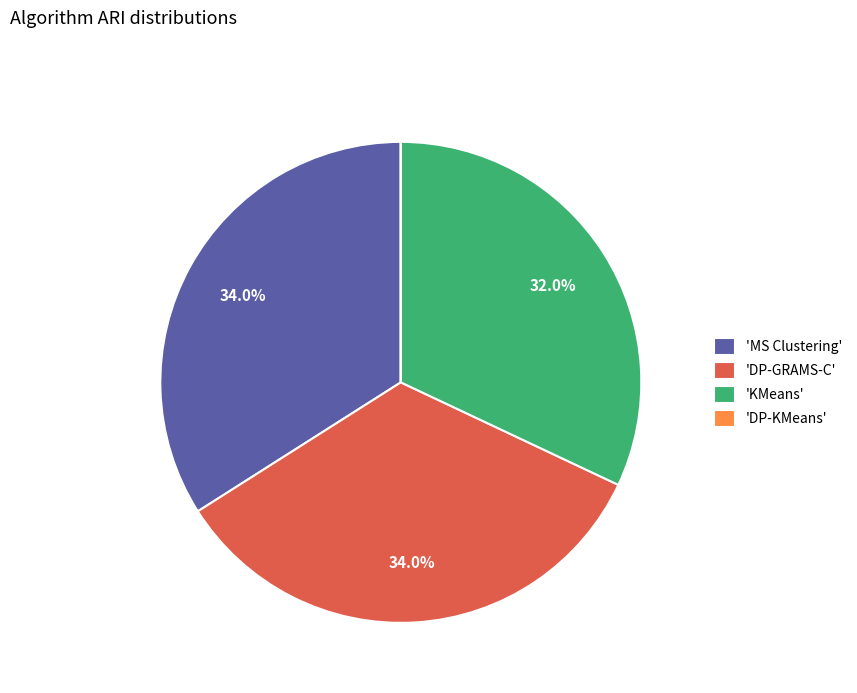

Is there any slice that represents more than half of the pie?

No